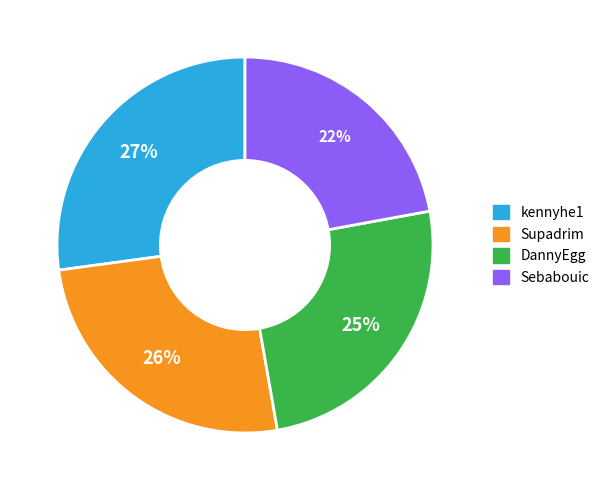

Do kennyhe1 and DannyEgg together represent more than half of the pie?

Yes